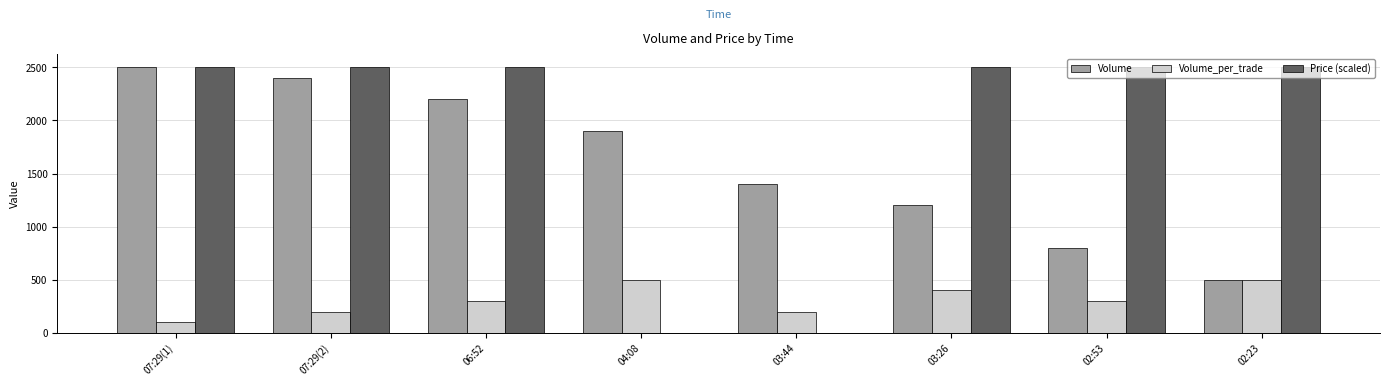

Reading right to left, list all the values displayed in this chart.

Volume: 500.0	800.0	1200.0	1400.0	1900.0	2200.0	2400.0	2500.0
Volume_per_trade: 500.0	300.0	400.0	200.0	500.0	300.0	200.0	100.0
Price (scaled): 2500.0	2500.0	2500.0	0.0	0.0	2500.0	2500.0	2500.0